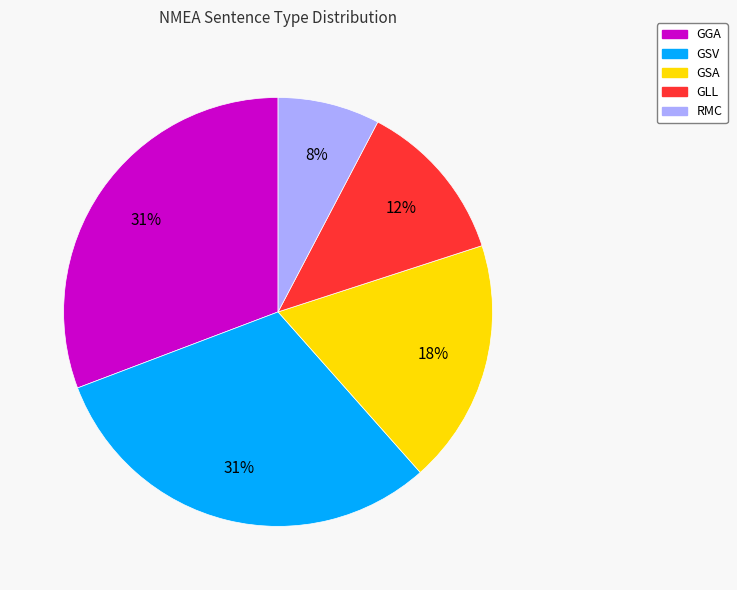

Is it true that GLL is 12% of the pie?

True